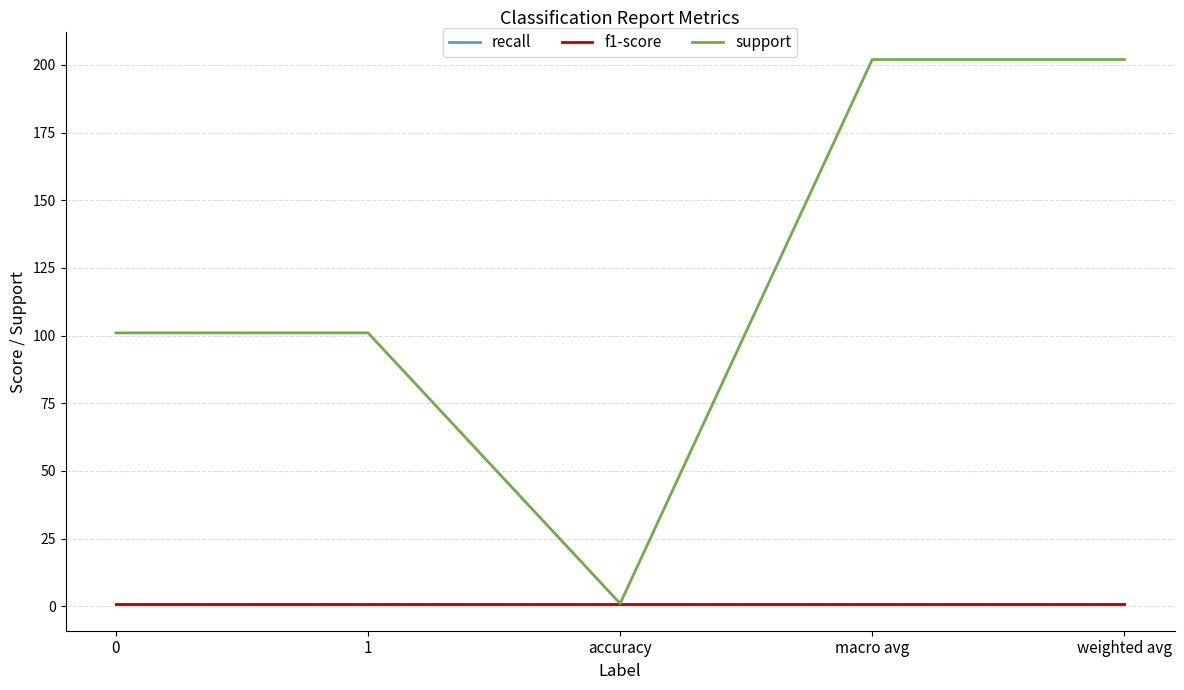

What is the average value of the support series?

121